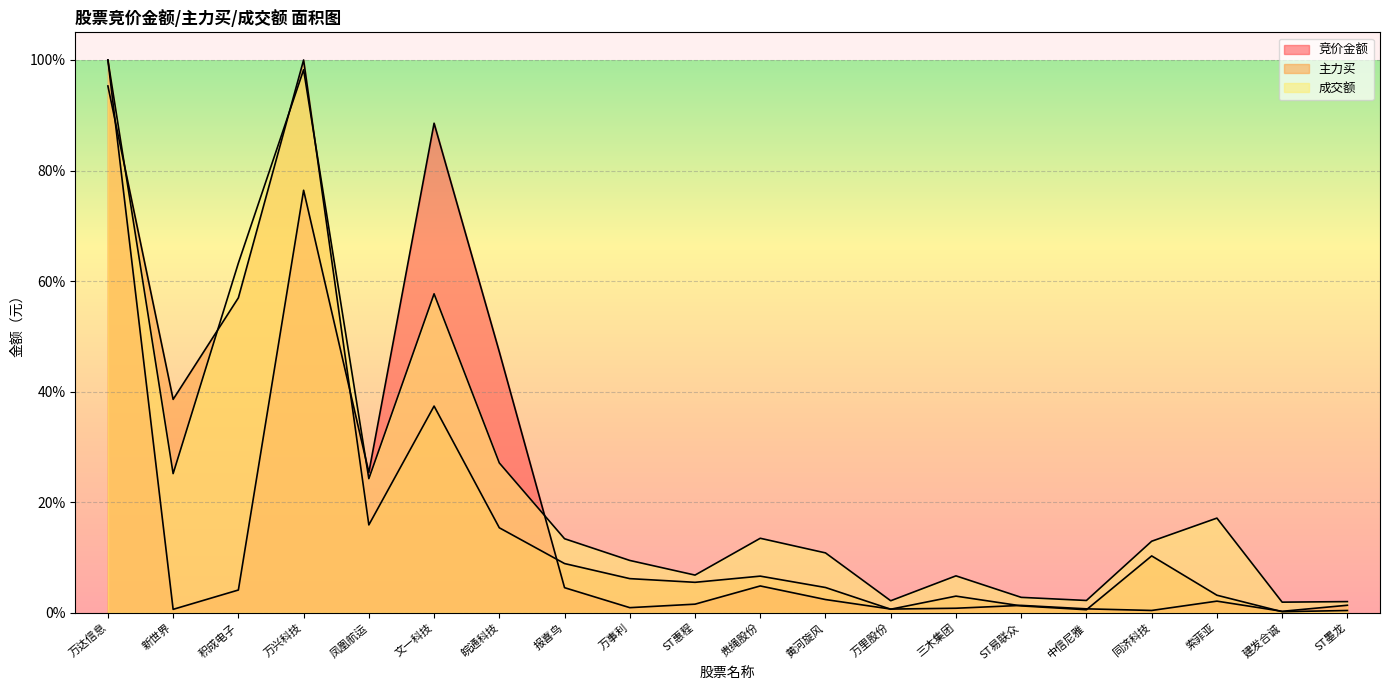

What is the smallest value displayed?

0.2